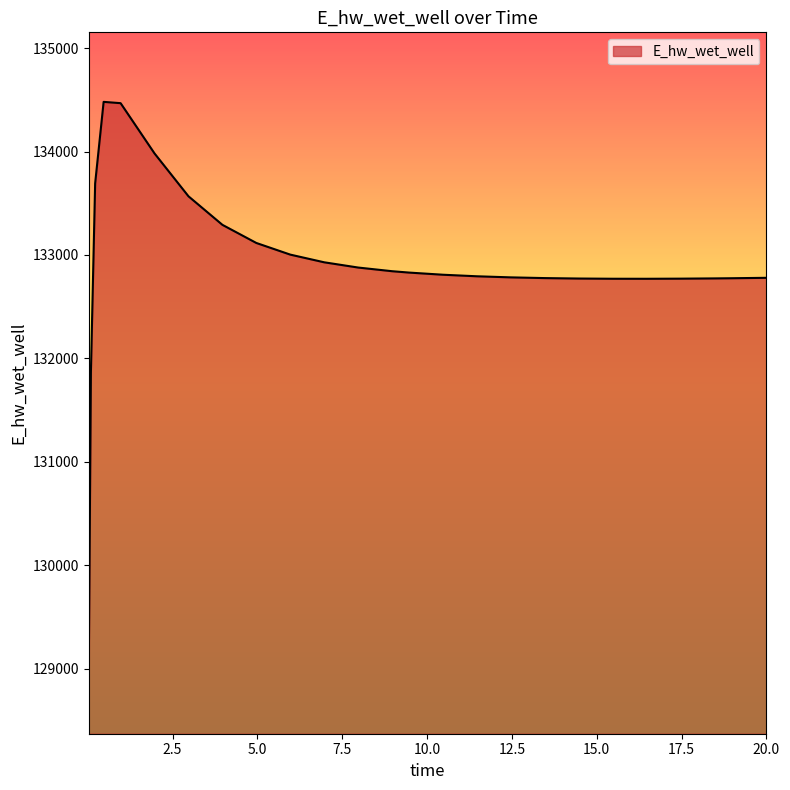

What is the greatest value displayed?

134480.8